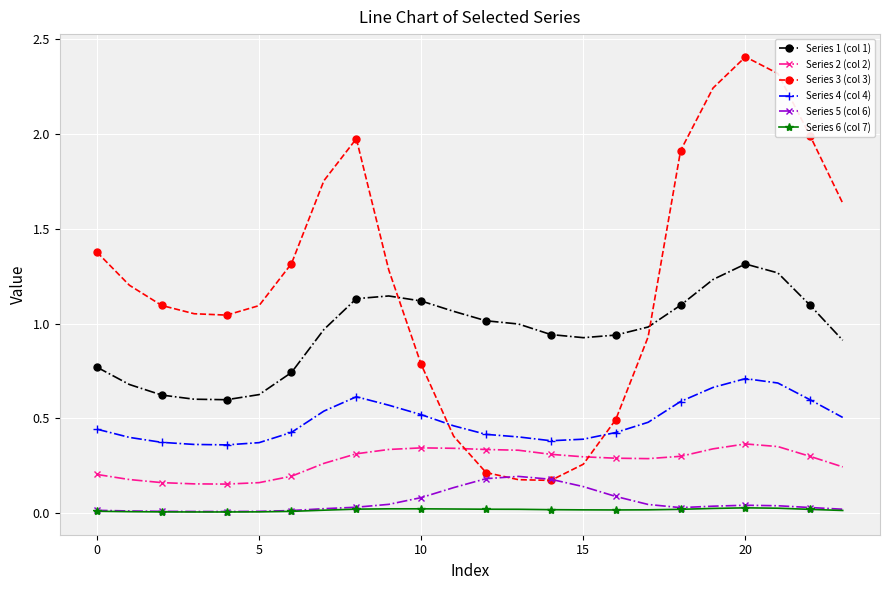

Which series has the largest range (max minus min)?

Series 3 (col 3)